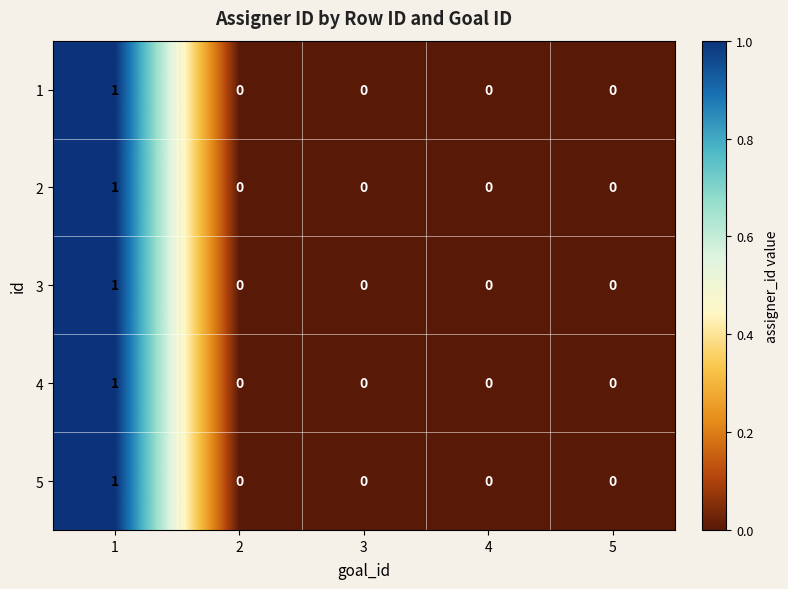

Is it true that 2 equals 0 at 4?

True